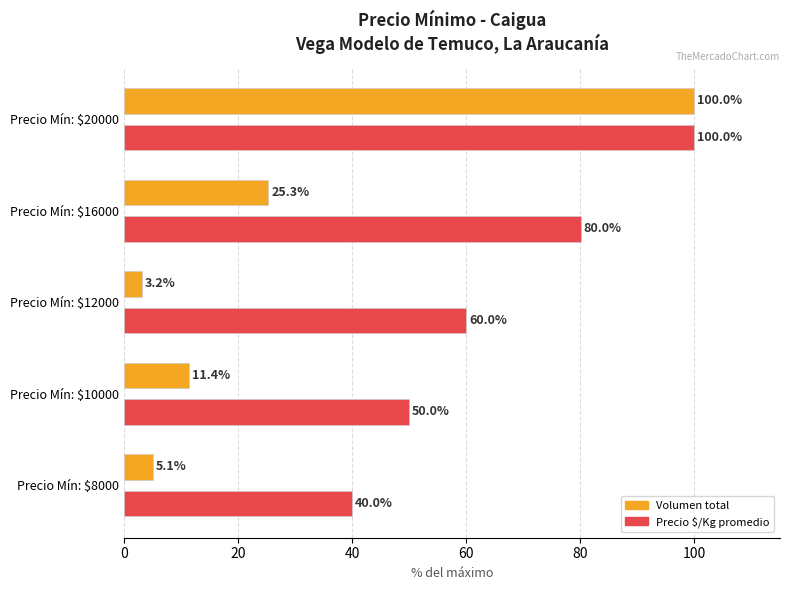

What is the approximate value of Volumen total at Precio Mín: $12000?

3.2